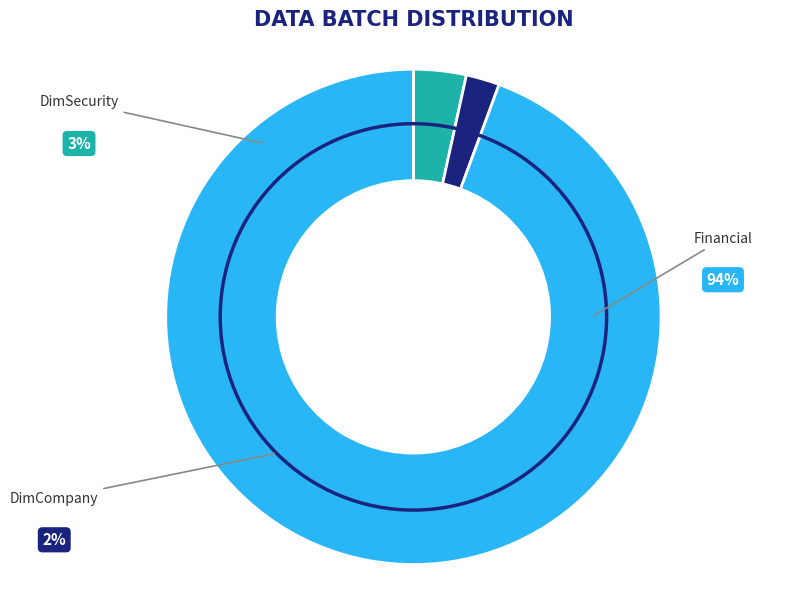

Does any single category account for the majority?

Yes